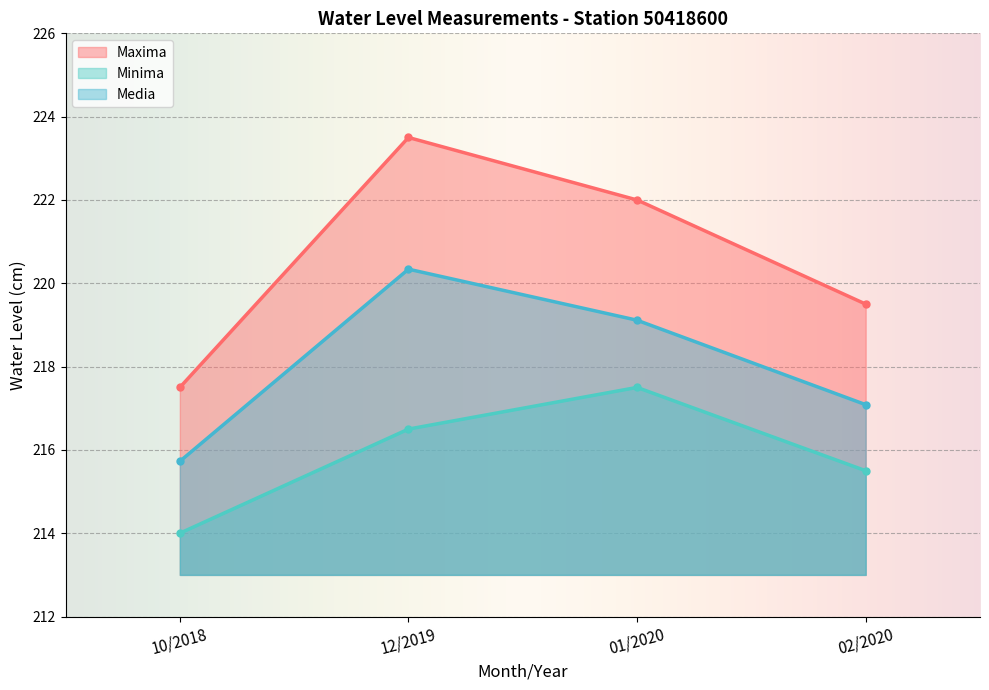

True or false: Minima and Maxima cross at least once.

False